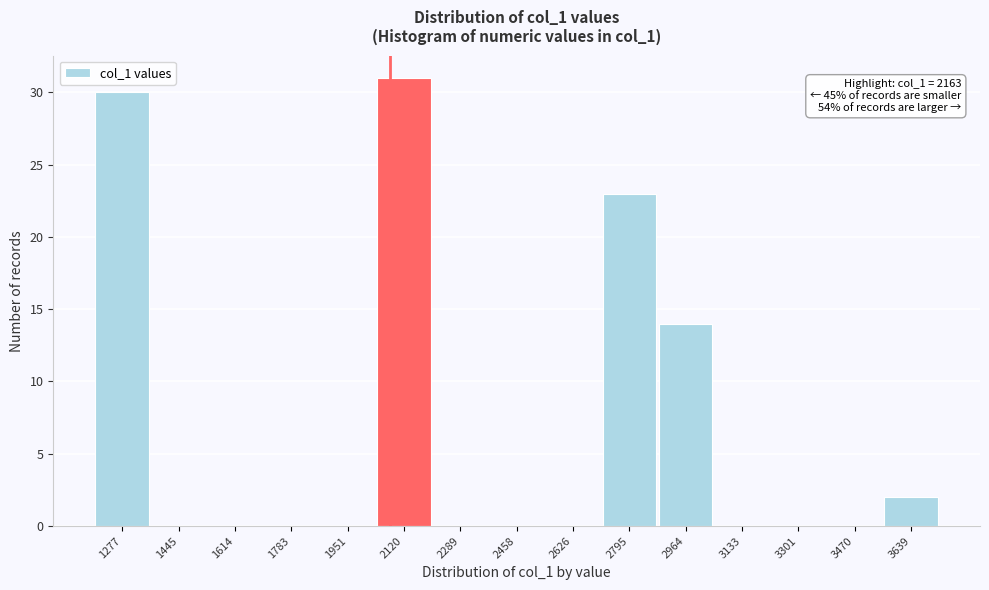

Reading right to left, what are all the values shown in this chart?

3639=2	3470=0	3301=0	3133=0	2964=14	2795=23	2626=0	2458=0	2289=0	2120=31	1951=0	1783=0	1614=0	1445=0	1277=30